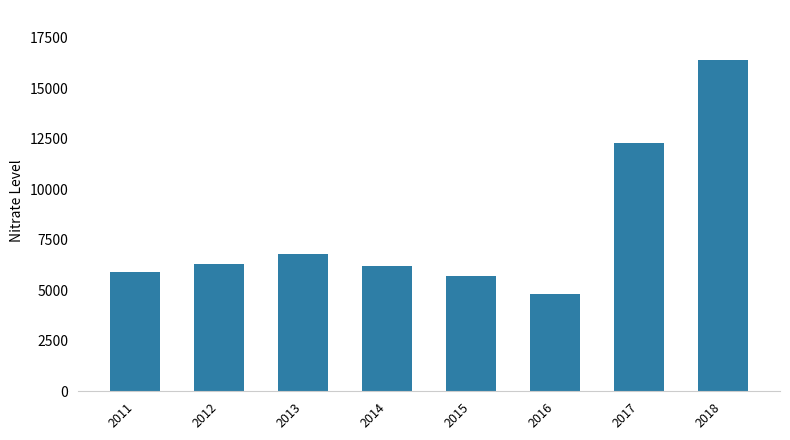

What is the ratio of the value at 2013 to the value at 2012?

1.1